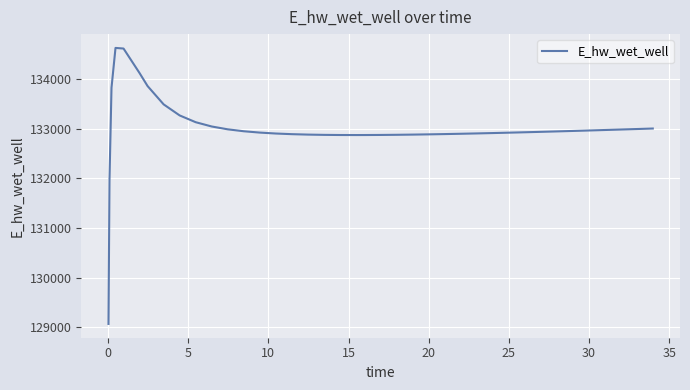

What is the maximum value shown in the chart?

134628.0